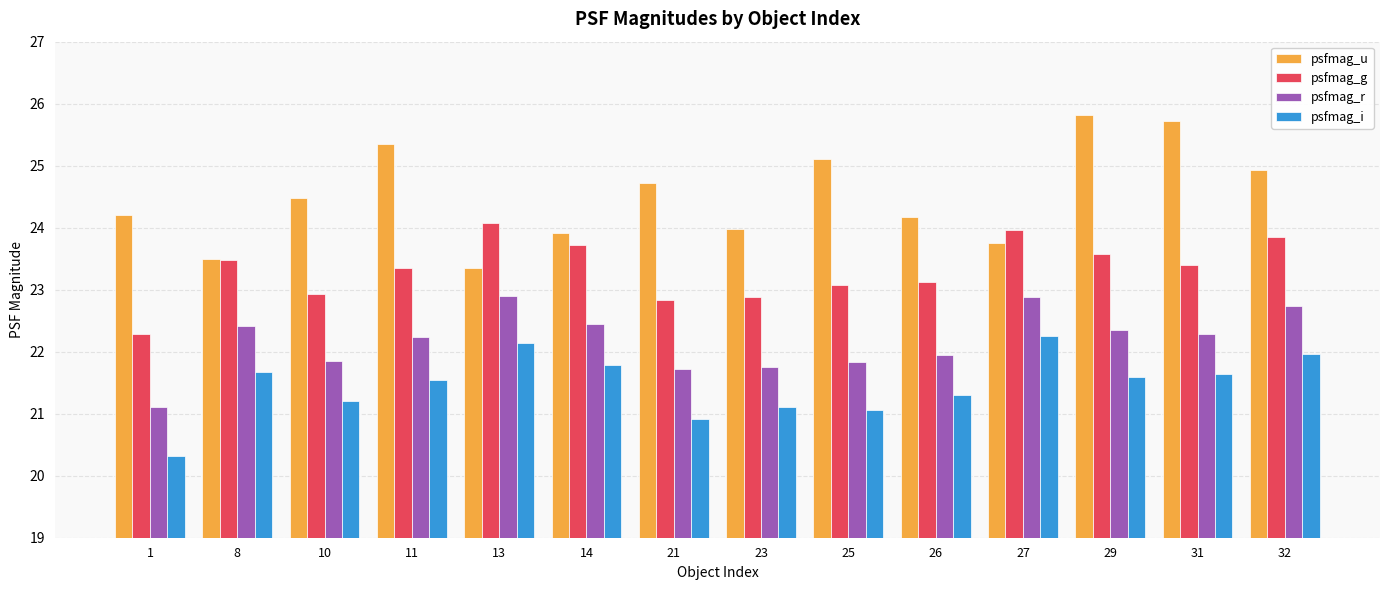

What are all the series names shown in the legend?

psfmag_u, psfmag_g, psfmag_r, psfmag_i